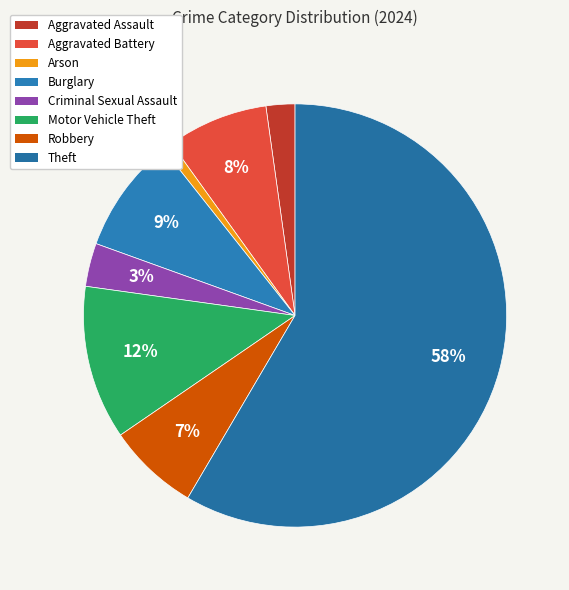

Is there a majority slice in this chart?

Yes